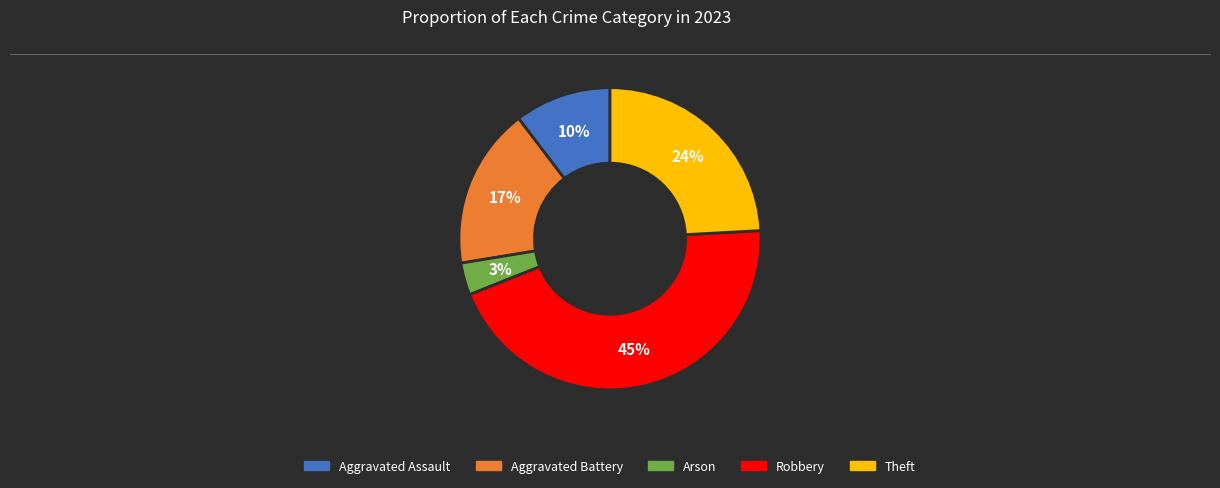

Which slice is the smallest?

Arson